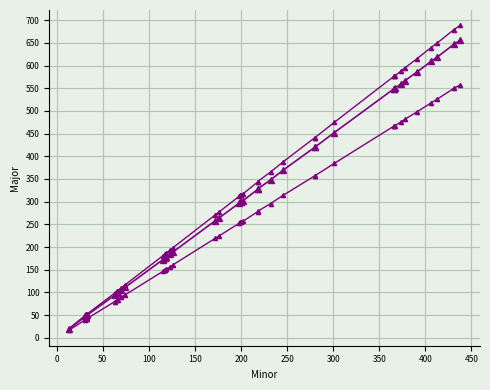

Reading left to right, what are all the values shown in this chart?

Major: 19.0	47.0	48.0	49.0	49.0	50.0	94.0	98.0	99.0	105.0	111.0	172.0	176.0	176.0	178.0	184.0	189.0	258.0	264.0	297.0	299.0	300.0	302.0	327.0	328.0	348.0	370.0	420.0	420.0	452.0	549.0	549.0	550.0	559.0	567.0	586.0	609.0	619.0	647.0	656.0
Major (upper): 19.9	49.4	50.4	51.5	51.5	52.5	98.7	102.9	104.0	110.2	116.6	180.6	184.8	184.8	186.9	193.2	198.5	270.9	277.2	311.9	313.9	315.0	317.1	343.4	344.4	365.4	388.5	441.0	441.0	474.6	576.5	576.5	577.5	587.0	595.4	615.3	639.5	650.0	679.4	688.8
Major (lower): 16.1	39.9	40.8	41.6	41.6	42.5	79.9	83.3	84.1	89.2	94.3	146.2	149.6	149.6	151.3	156.4	160.7	219.3	224.4	252.4	254.2	255.0	256.7	277.9	278.8	295.8	314.5	357.0	357.0	384.2	466.6	466.6	467.5	475.1	481.9	498.1	517.6	526.1	549.9	557.6